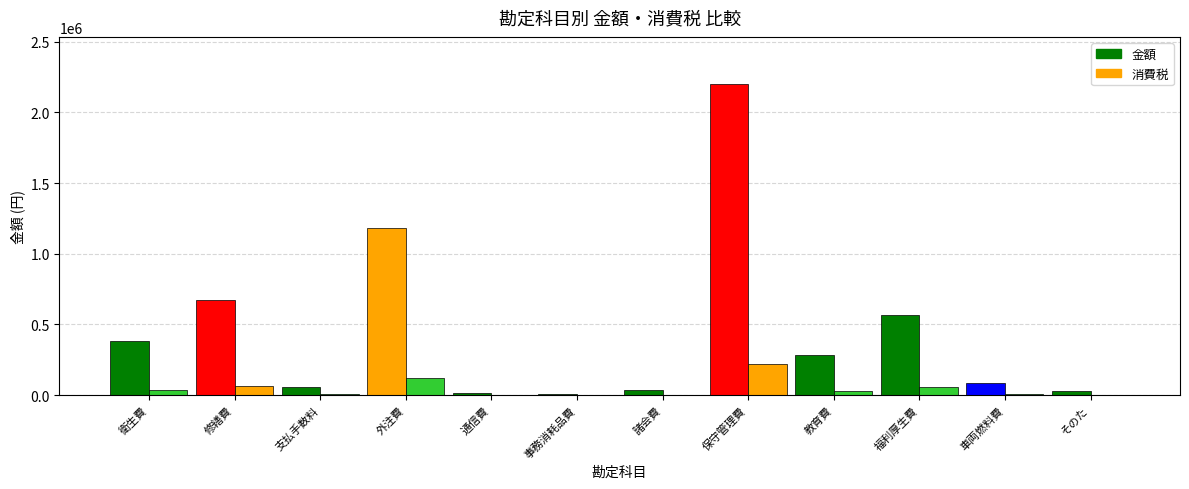

What is the value of the 金額 bar at the 10th from the left?

568309